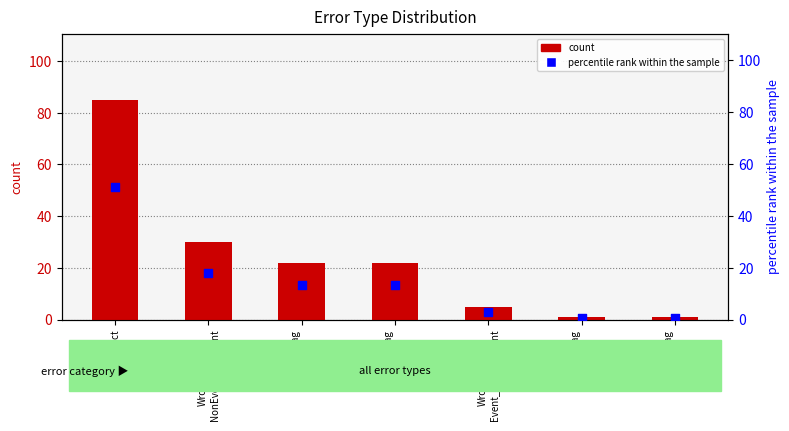

At how many categories does at least one series exceed 44?

1